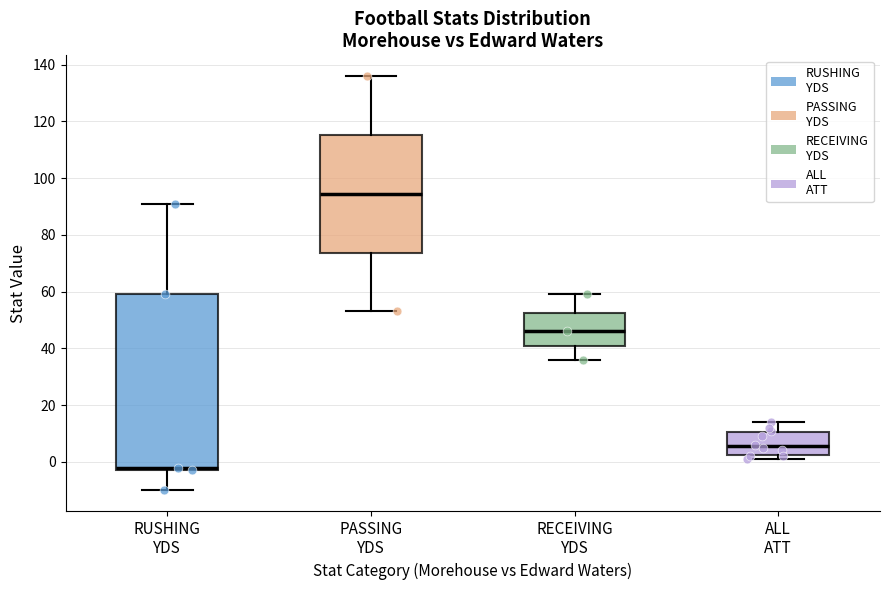

Reading left to right, read every box against the y-axis: the position of its median line, the range the box covers, and the ends of its whiskers. The values are not printed on the chart, so give them approximately, as read against the axis.

RUSHING YDS: median -2 (just above the box's lower edge), box -2 to 60, whiskers -10 to 92
PASSING YDS: median 94, box 74 to 116, whiskers 54 to 136
RECEIVING YDS: median 46, box 42 to 52, whiskers 36 to 60
ALL ATT: median 6, box 2 to 10, whiskers 2 (just below the box's lower edge) to 14